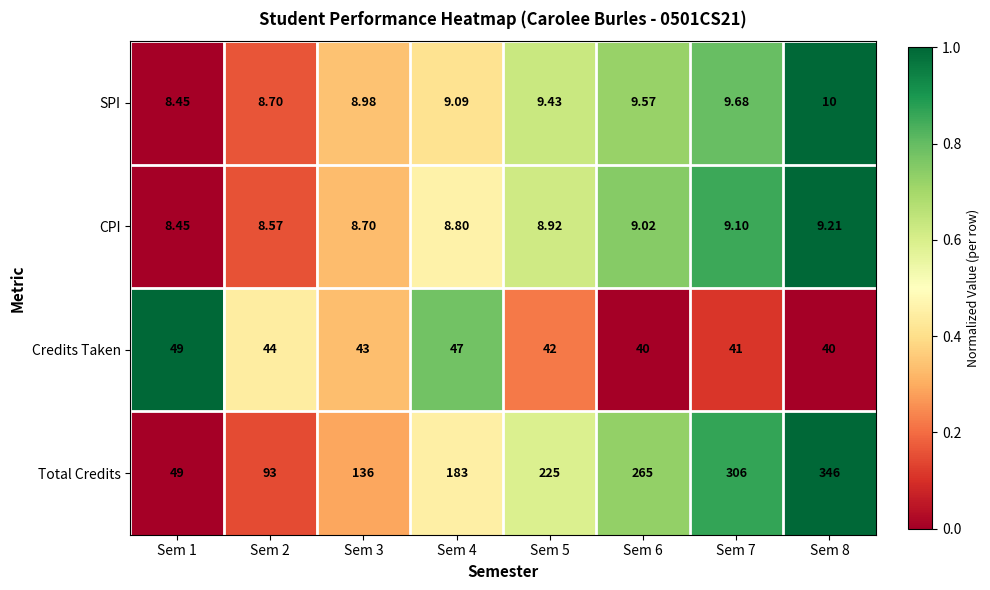

Which category has the highest value across all series?

Sem 8